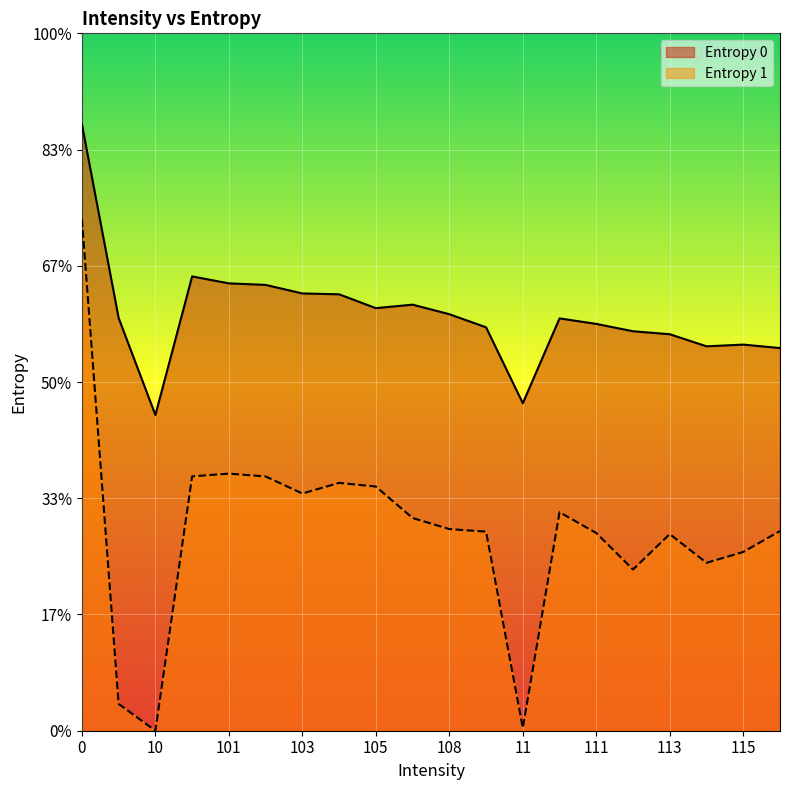

What is the label of the 9th point from the right?

109